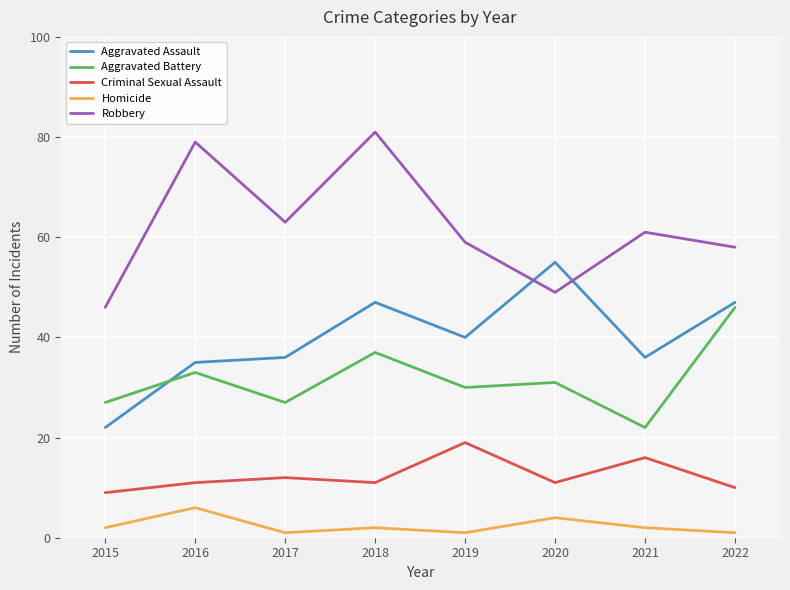

What is the approximate value of Criminal Sexual Assault at 2018?

11